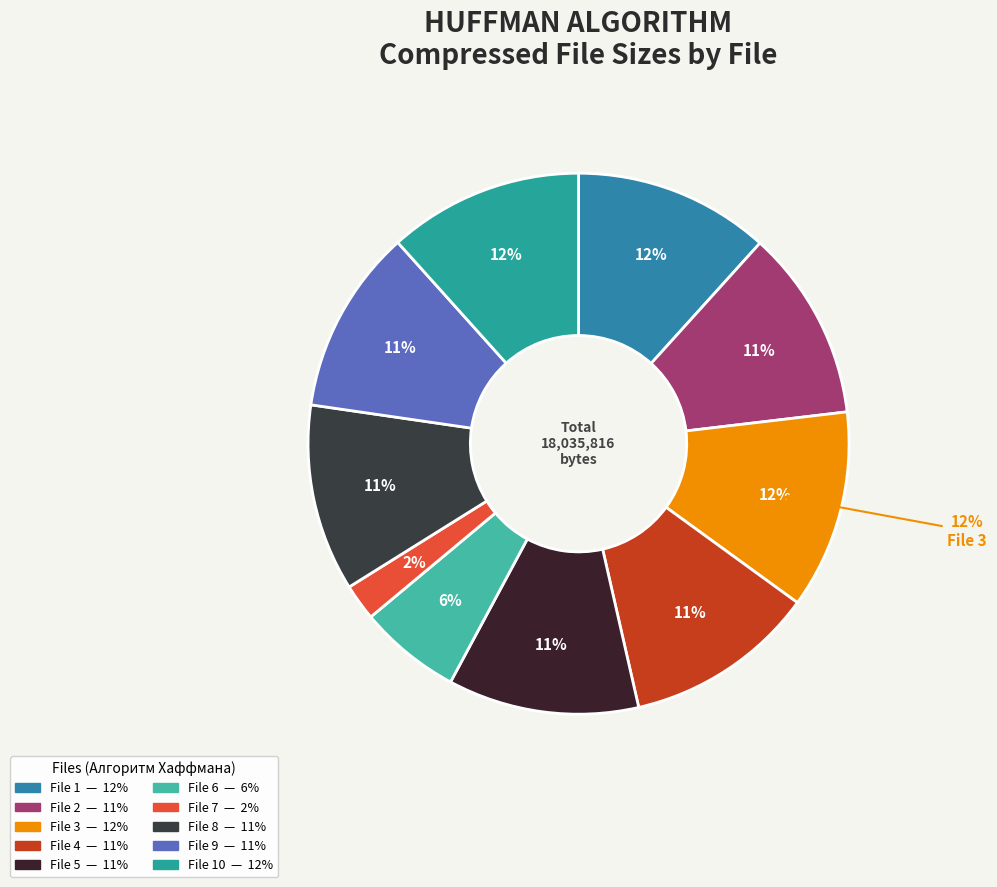

To the nearest percent, what percentage of the pie is 6?

6%